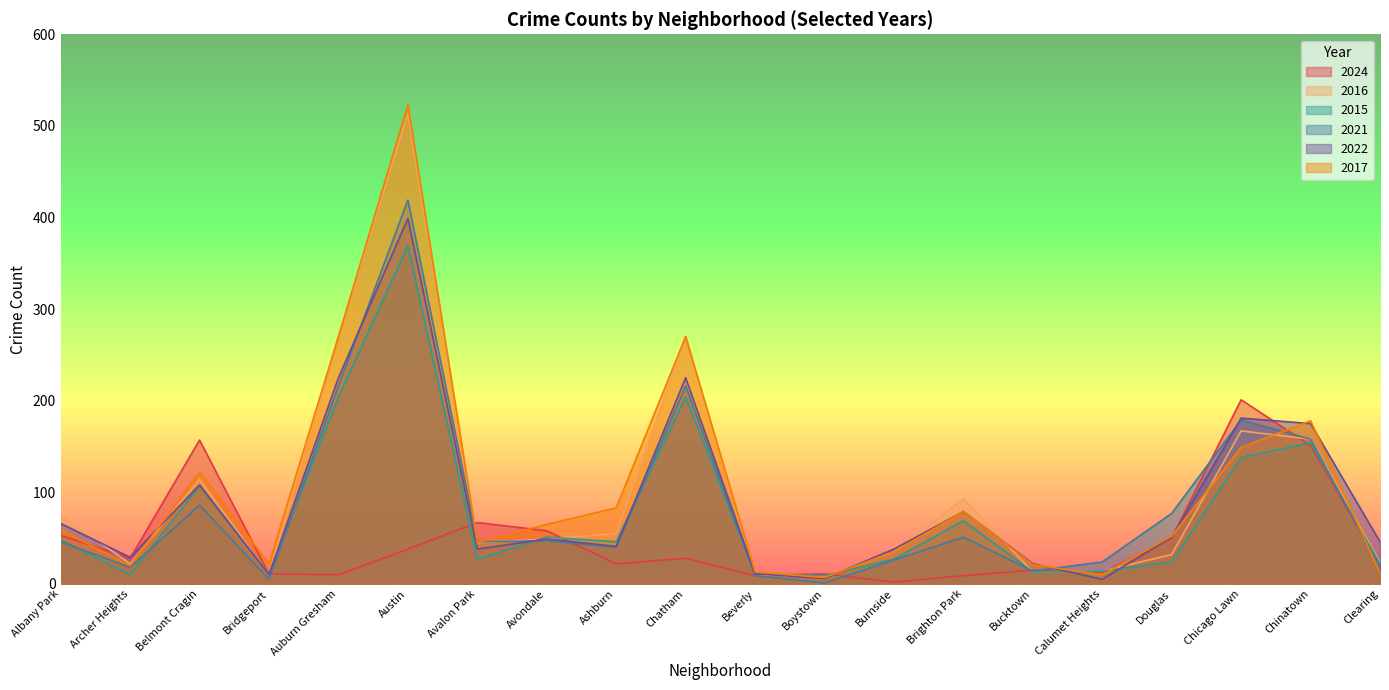

Reading left to right, list all the values displayed in this chart.

2024: Albany Park=53	Archer Heights=28	Belmont Cragin=157	Bridgeport=11	Auburn Gresham=10	Austin=38	Avalon Park=67	Avondale=58	Ashburn=22	Chatham=28	Beverly=9	Boystown=11	Burnside=2	Brighton Park=9	Bucktown=15	Calumet Heights=12	Douglas=50	Chicago Lawn=201	Chinatown=151	Clearing=20
2016: Albany Park=75	Archer Heights=22	Belmont Cragin=114	Bridgeport=10	Auburn Gresham=270	Austin=513	Avalon Park=45	Avondale=49	Ashburn=55	Chatham=270	Beverly=10	Boystown=8	Burnside=35	Brighton Park=93	Bucktown=13	Calumet Heights=14	Douglas=32	Chicago Lawn=167	Chinatown=158	Clearing=24
2015: Albany Park=48	Archer Heights=10	Belmont Cragin=107	Bridgeport=11	Auburn Gresham=204	Austin=369	Avalon Park=27	Avondale=51	Ashburn=46	Chatham=204	Beverly=11	Boystown=9	Burnside=27	Brighton Park=69	Bucktown=13	Calumet Heights=14	Douglas=24	Chicago Lawn=138	Chinatown=154	Clearing=22
2021: Albany Park=46	Archer Heights=18	Belmont Cragin=86	Bridgeport=5	Auburn Gresham=216	Austin=419	Avalon Park=46	Avondale=47	Ashburn=40	Chatham=216	Beverly=9	Boystown=1	Burnside=26	Brighton Park=51	Bucktown=14	Calumet Heights=24	Douglas=77	Chicago Lawn=179	Chinatown=158	Clearing=17
2022: Albany Park=66	Archer Heights=29	Belmont Cragin=108	Bridgeport=10	Auburn Gresham=225	Austin=399	Avalon Park=38	Avondale=49	Ashburn=41	Chatham=225	Beverly=11	Boystown=6	Burnside=38	Brighton Park=79	Bucktown=22	Calumet Heights=5	Douglas=51	Chicago Lawn=181	Chinatown=175	Clearing=46
2017: Albany Park=59	Archer Heights=20	Belmont Cragin=122	Bridgeport=22	Auburn Gresham=270	Austin=523	Avalon Park=45	Avondale=65	Ashburn=83	Chatham=270	Beverly=13	Boystown=7	Burnside=35	Brighton Park=79	Bucktown=21	Calumet Heights=10	Douglas=52	Chicago Lawn=149	Chinatown=178	Clearing=12